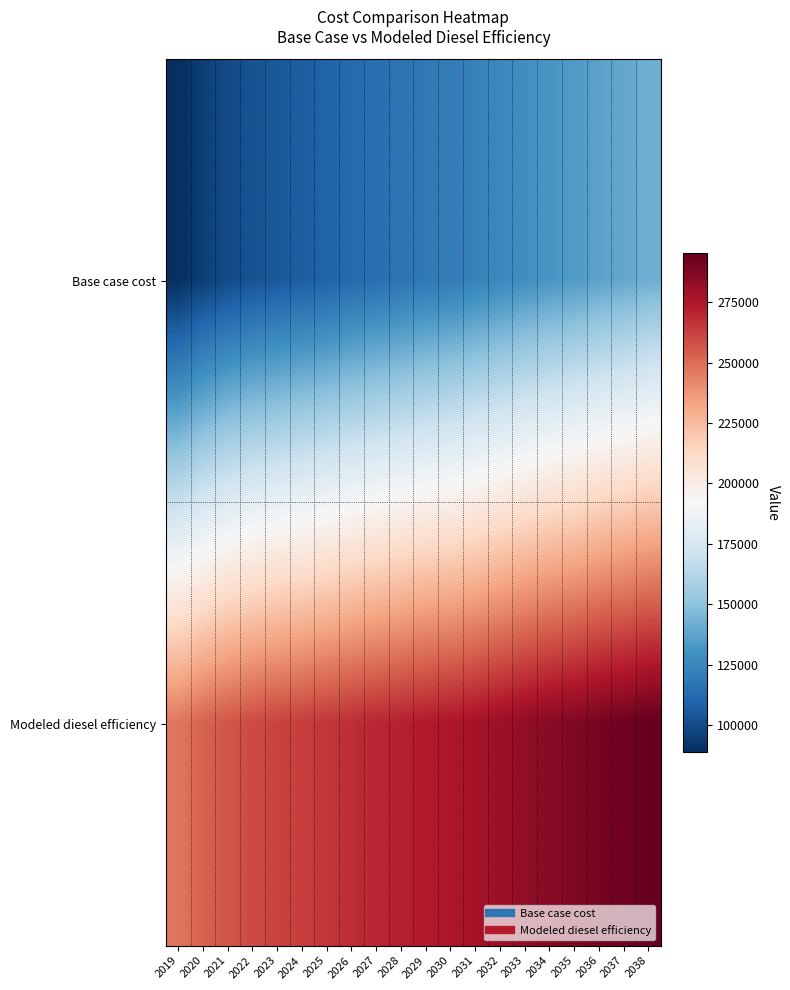

Reading left to right, list all the values displayed in this chart.

Base case cost: 2019=88947.2	2020=95116.9	2021=99487.1	2022=102829.1	2023=105142.7	2024=106942.2	2025=109255.9	2026=112083.7	2027=114397.3	2028=116453.9	2029=118625.2	2030=120162.5	2031=122980.8	2032=125799.1	2033=128873.6	2034=131948.2	2035=133741.6	2036=137072.4	2037=138865.8	2038=141940.4
Modeled diesel efficiency: 2019=247180.9	2020=252789.7	2021=256762.7	2022=259800.8	2023=261904.1	2024=263540.0	2025=265643.4	2026=268214.1	2027=270317.4	2028=272187.0	2029=274161.0	2030=275558.5	2031=278120.6	2032=280682.7	2033=283477.7	2034=286272.7	2035=287903.1	2036=290931.1	2037=292561.5	2038=295356.5